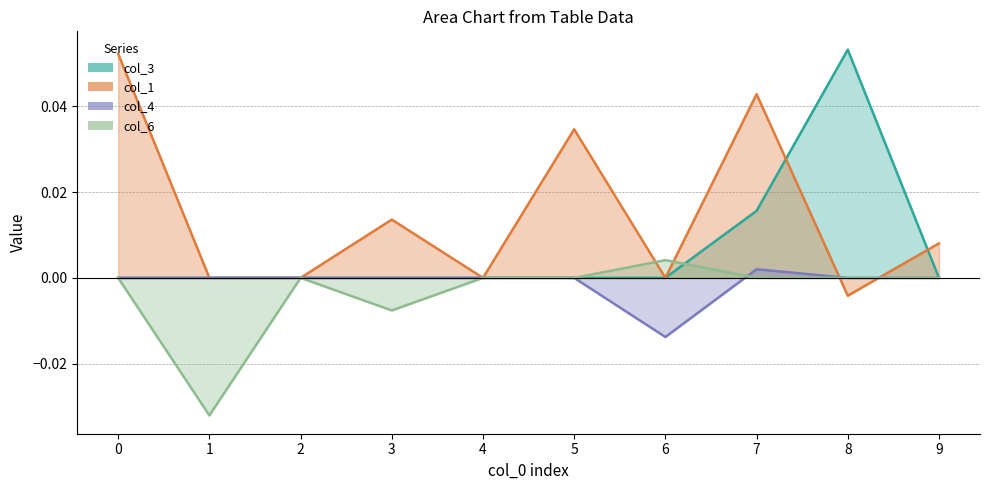

Where do col_6 line and col_3 line first cross each other?

6 and 7